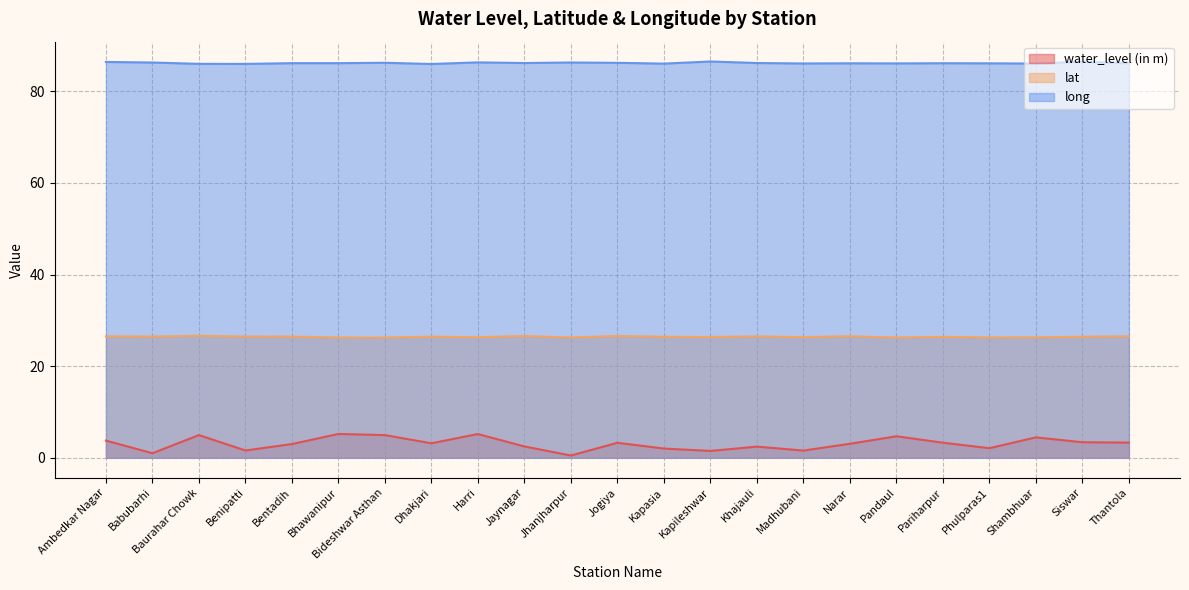

Which has a higher value, Thantola or Jogiya?

Thantola